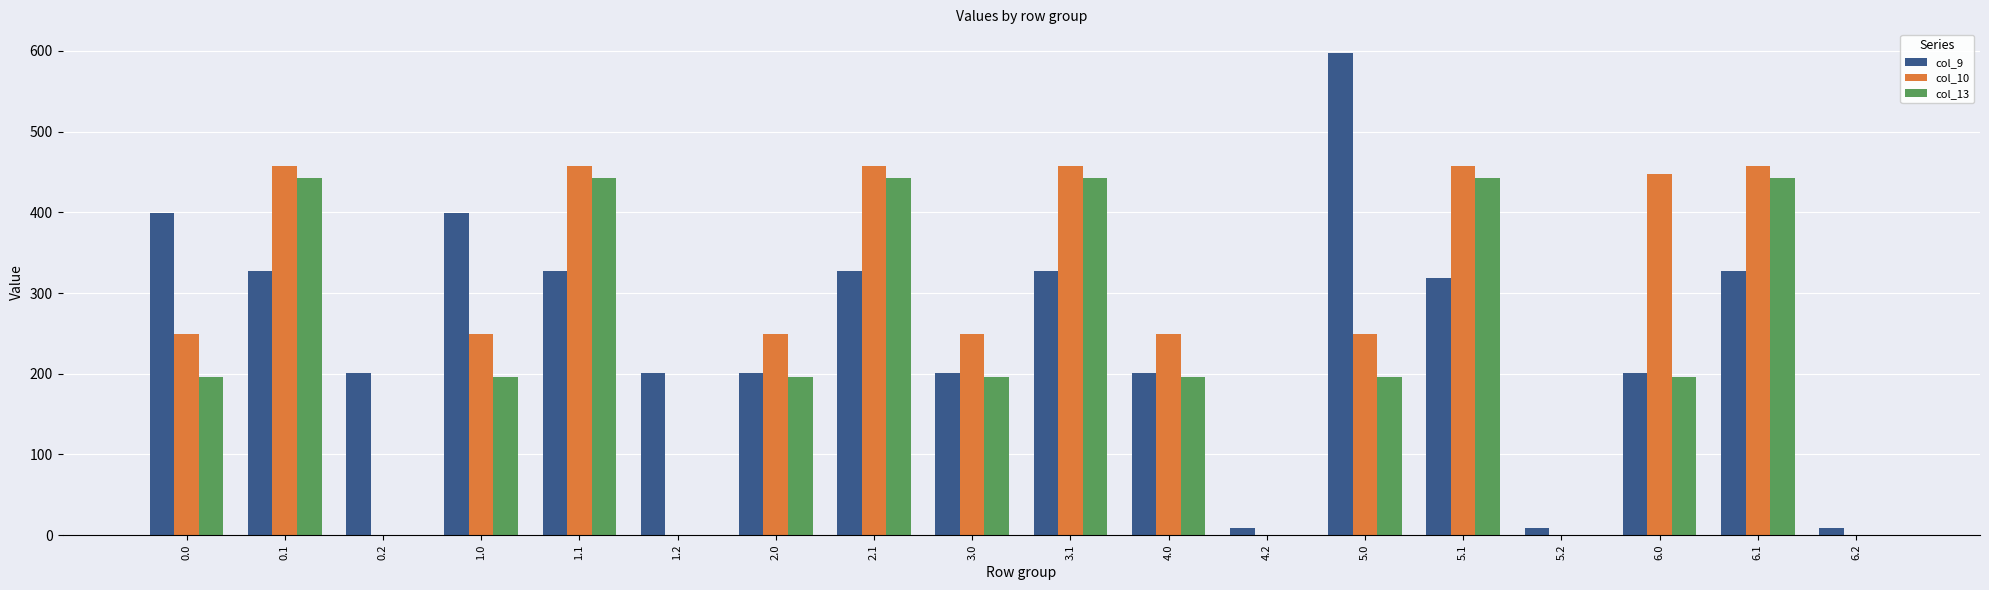

What is the greatest value displayed?

597.0